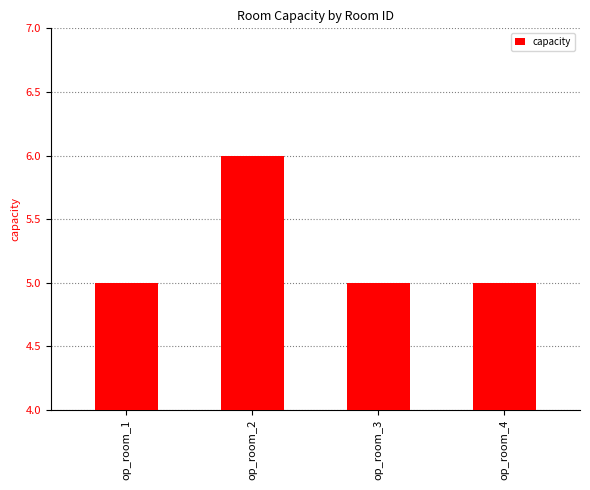

Approximately how many times larger is the value at op_room_2 compared to op_room_4?

1.2